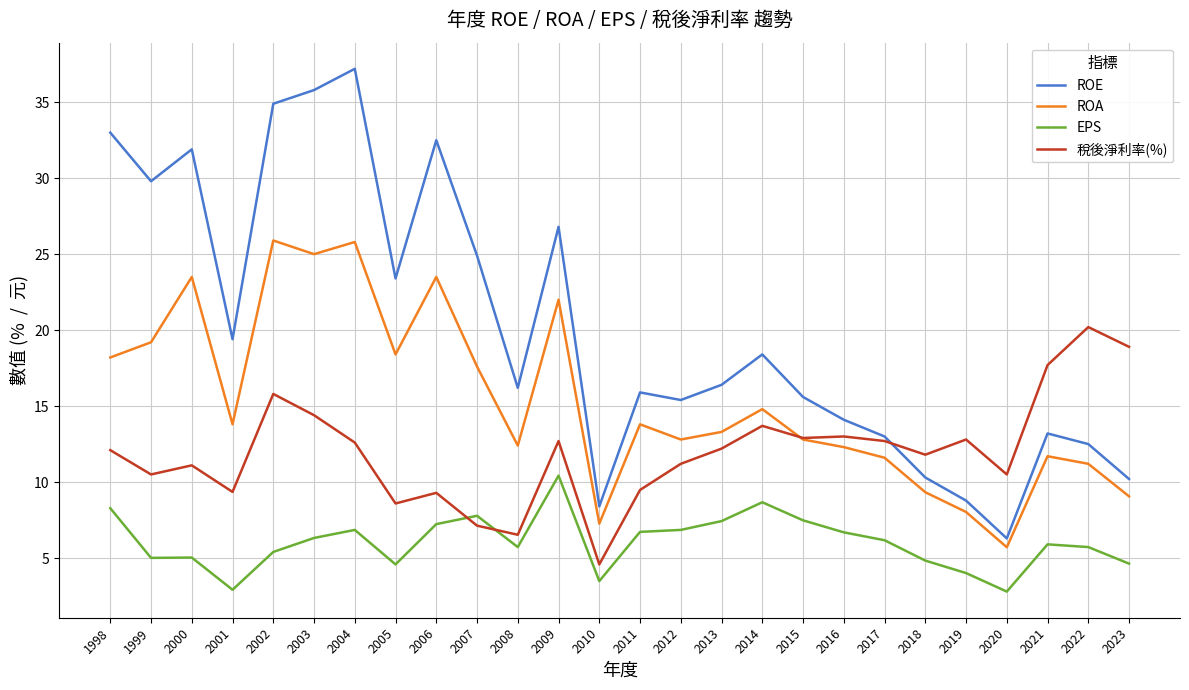

What are all the series names shown in the legend?

ROE, ROA, EPS, 稅後淨利率(%)